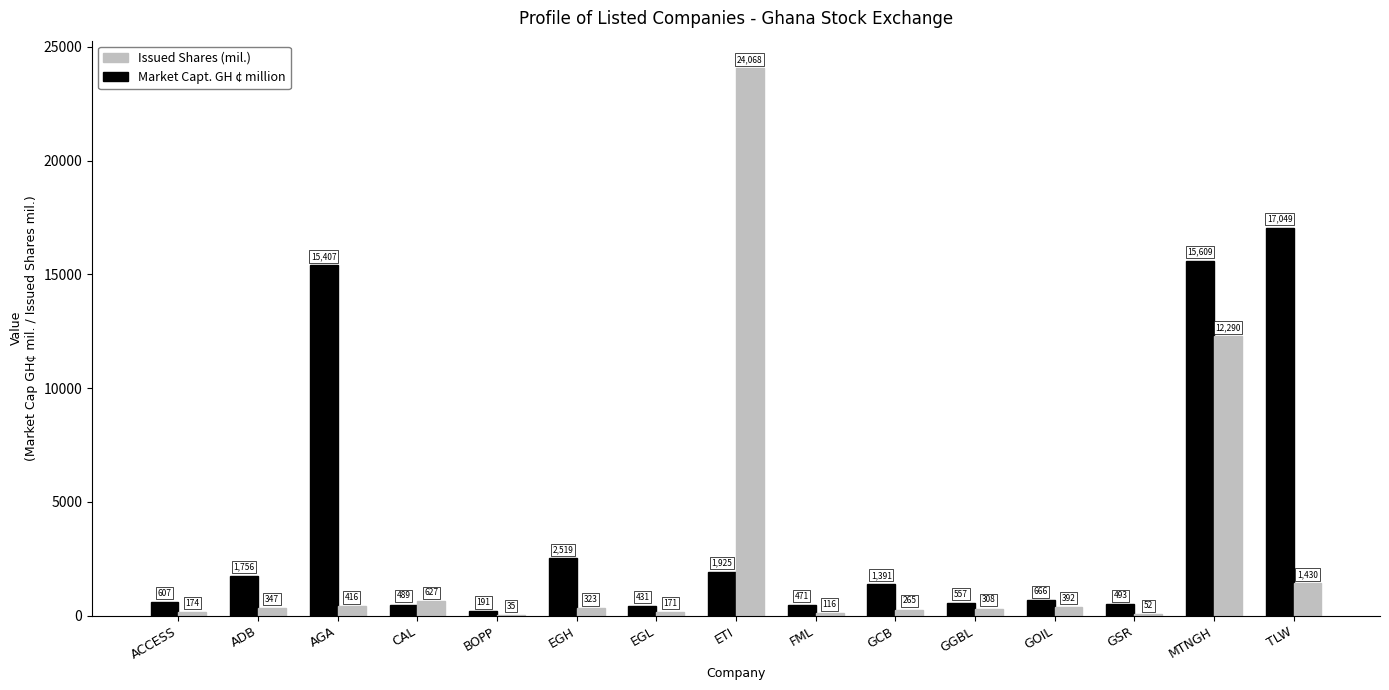

The Market Capt. GH ¢ million series shows 4084.4 at AGA. True or false?

False